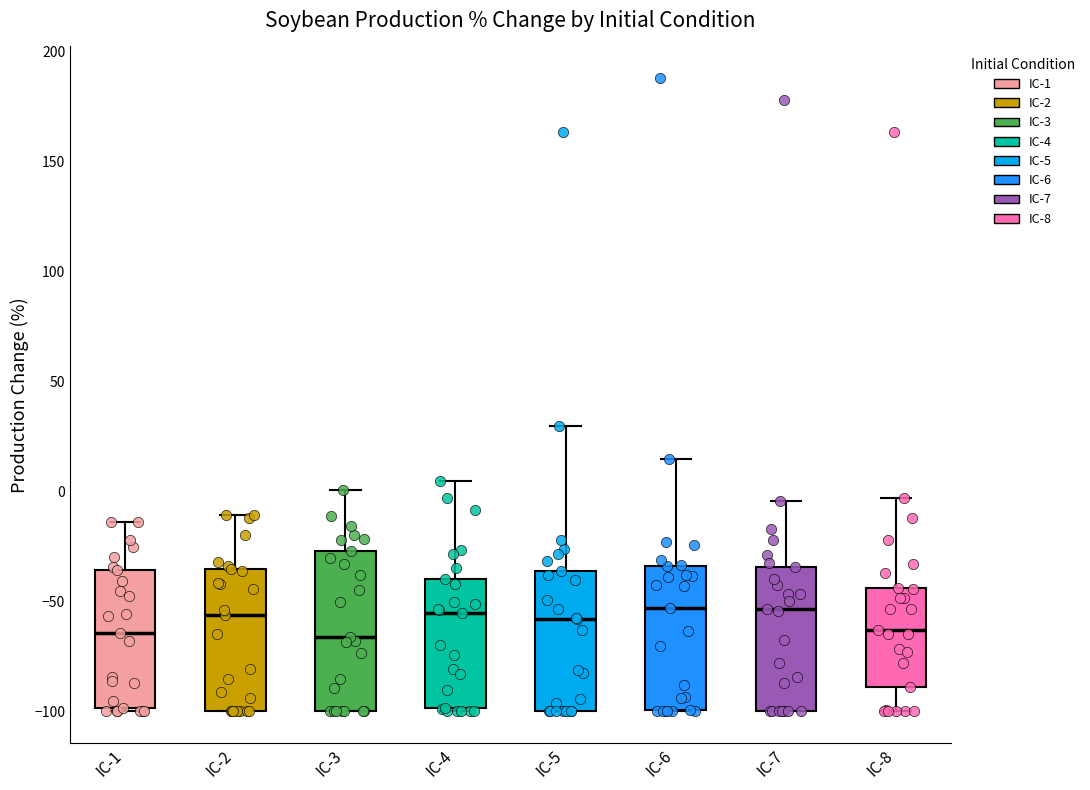

Where is the lower edge of the box for IC-2 on the y-axis? The values are not printed on the chart, so give them approximately, as read against the axis.

-100